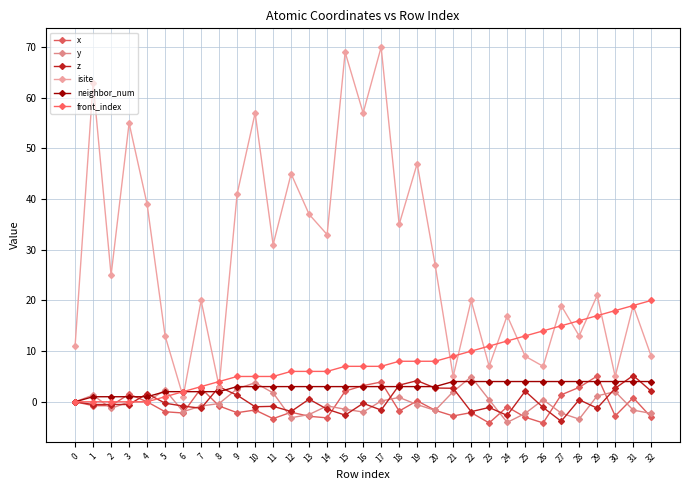

Rank the series at 5 from lowest to highest value.

x, z, front_index, neighbor_num, y, isite